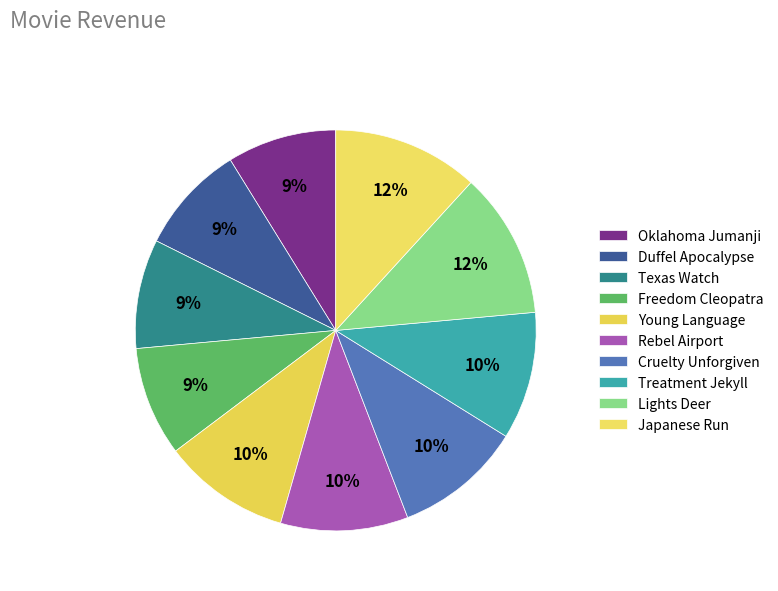

Count the number of slices in the pie.

10